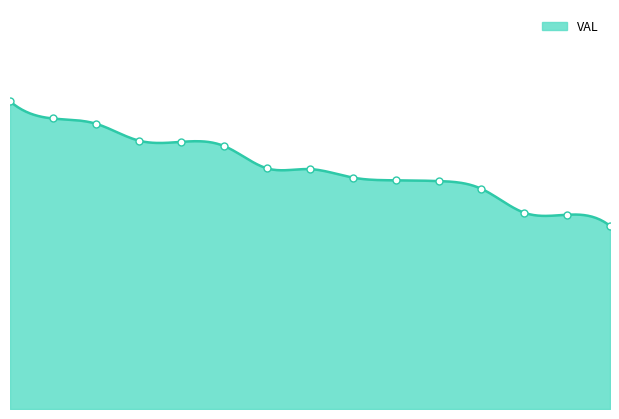

Which has a higher value, 15 or 8?

8